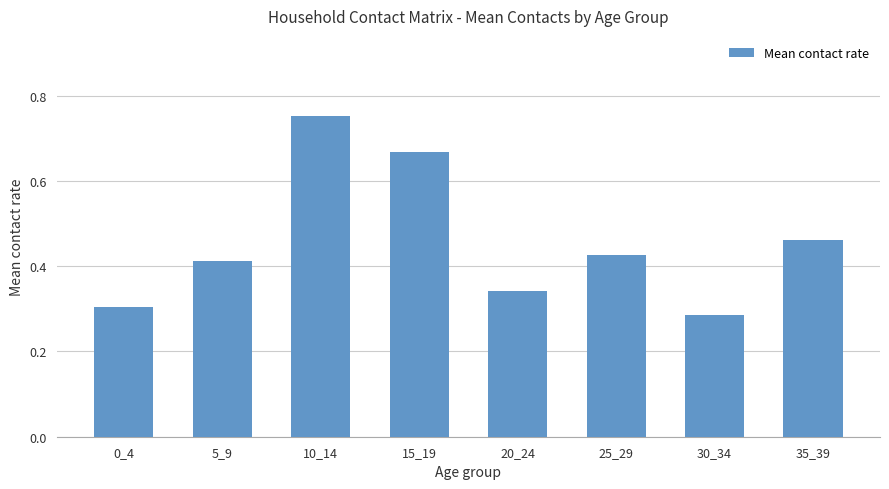

Rank the categories by value from lowest to highest.

30_34, 0_4, 20_24, 5_9, 25_29, 35_39, 15_19, 10_14